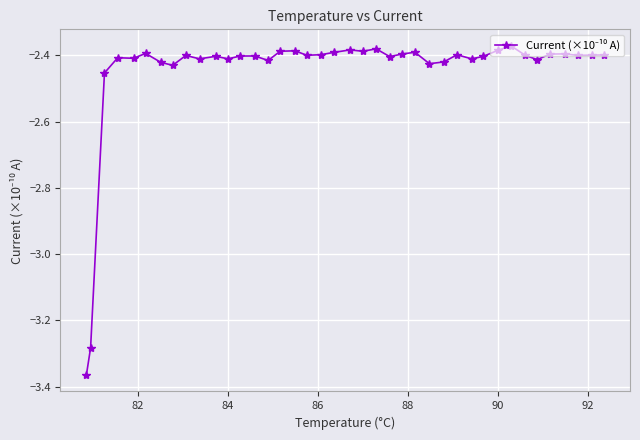

How many data points does each series have?

40